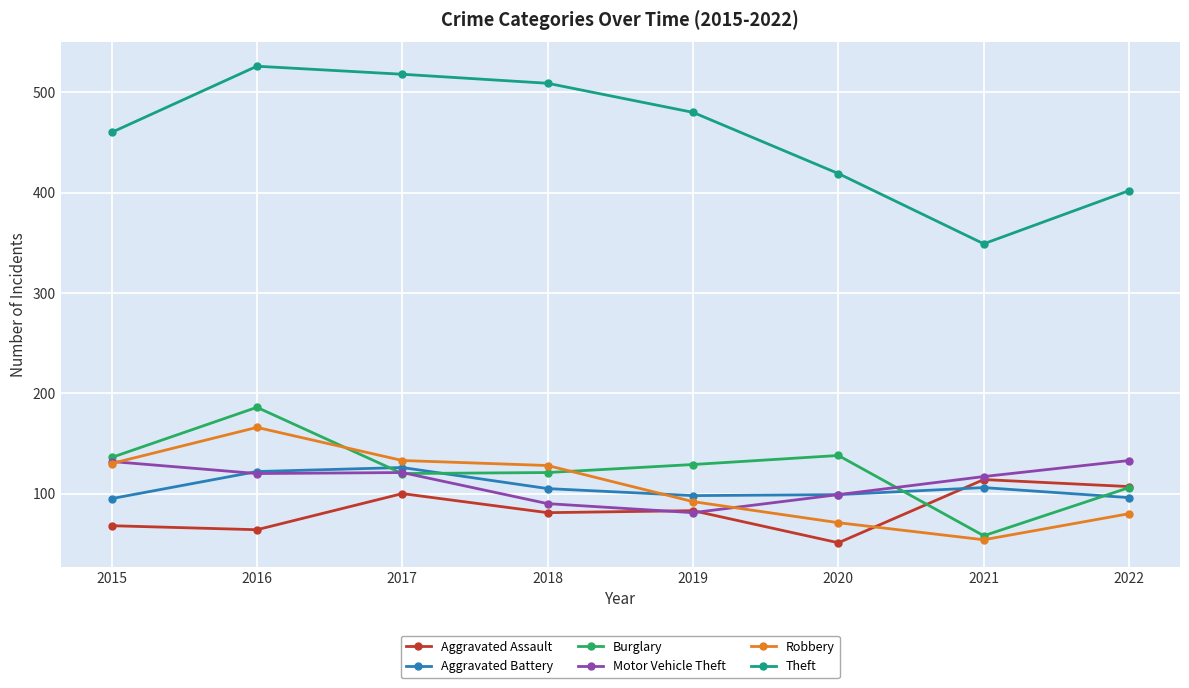

How many series are shown in this chart?

6